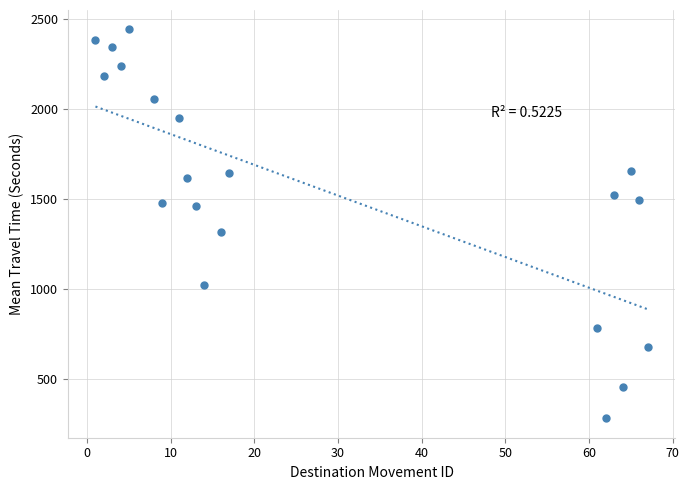

What is the range of X values (max minus min)?

66